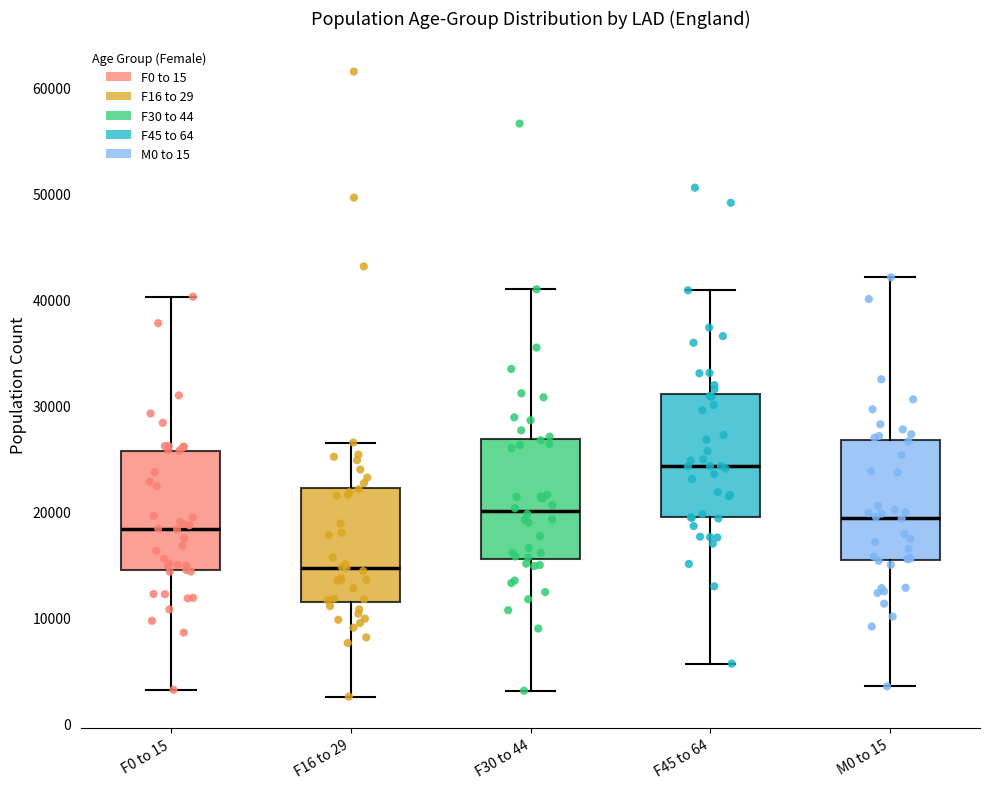

Reading left to right, read every box against the y-axis: the position of its median line, the range the box covers, and the ends of its whiskers. The values are not printed on the chart, so give them approximately, as read against the axis.

F0 to 15: median 18000, box 14000 to 26000, whiskers 3000 to 40000
F16 to 29: median 15000, box 12000 to 22000, whiskers 3000 to 27000
F30 to 44: median 20000, box 16000 to 27000, whiskers 3000 to 41000
F45 to 64: median 24000, box 19000 to 31000, whiskers 6000 to 41000
M0 to 15: median 19000, box 15000 to 27000, whiskers 4000 to 42000